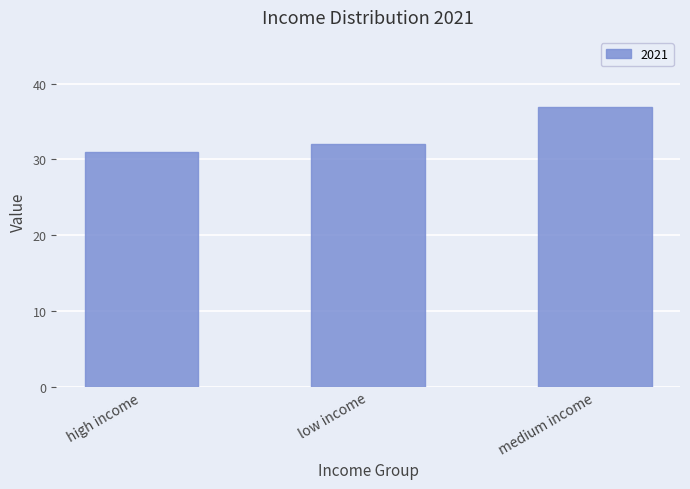

At which label does the data first exceed 32?

low income